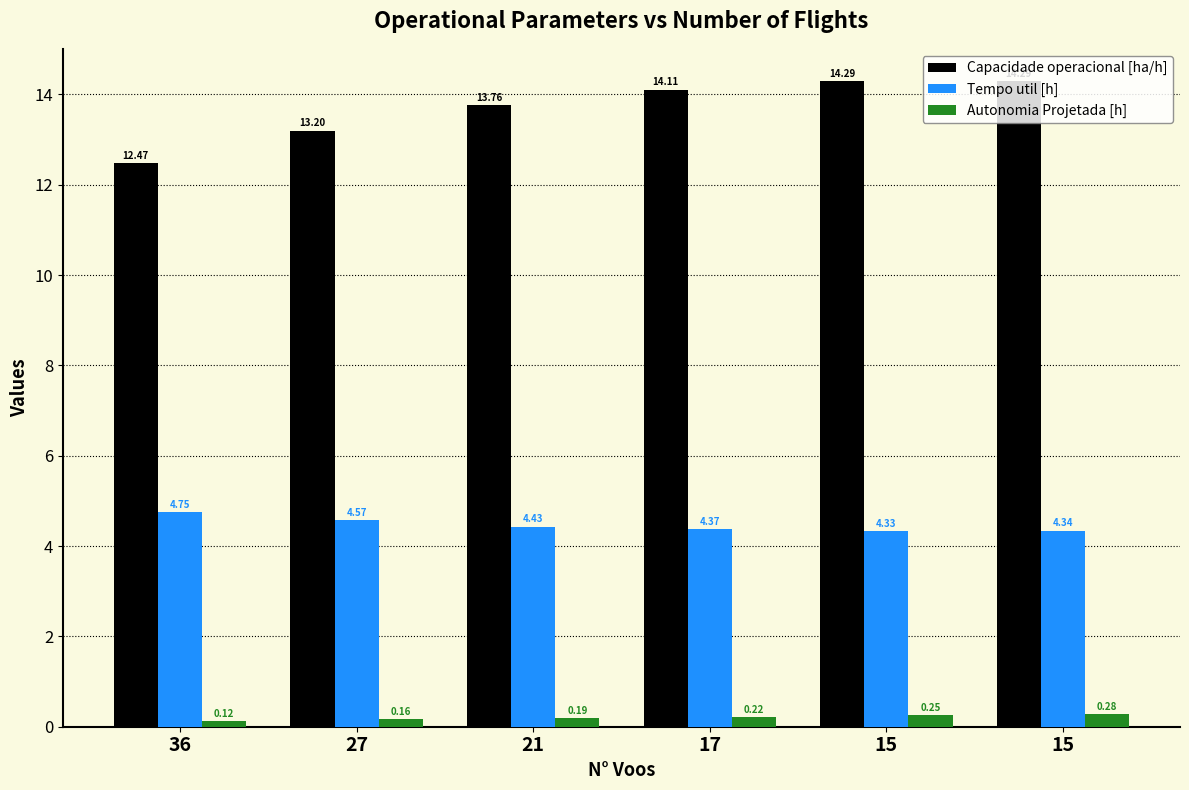

What is the total value across all series at 17?

18.7